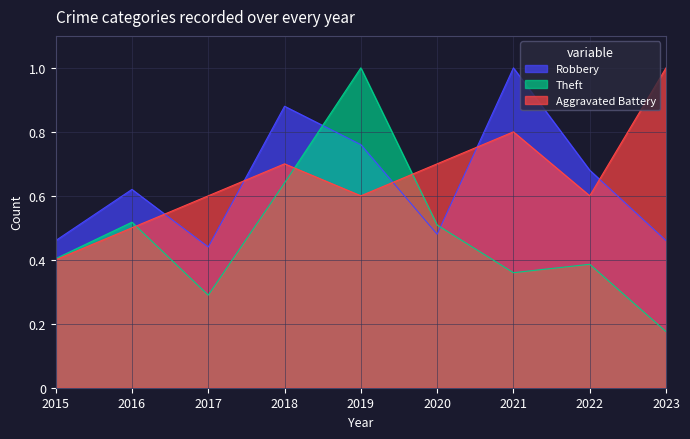

List the labels in order of Robbery value, largest first.

2021, 2018, 2019, 2022, 2016, 2020, 2015, 2023, 2017